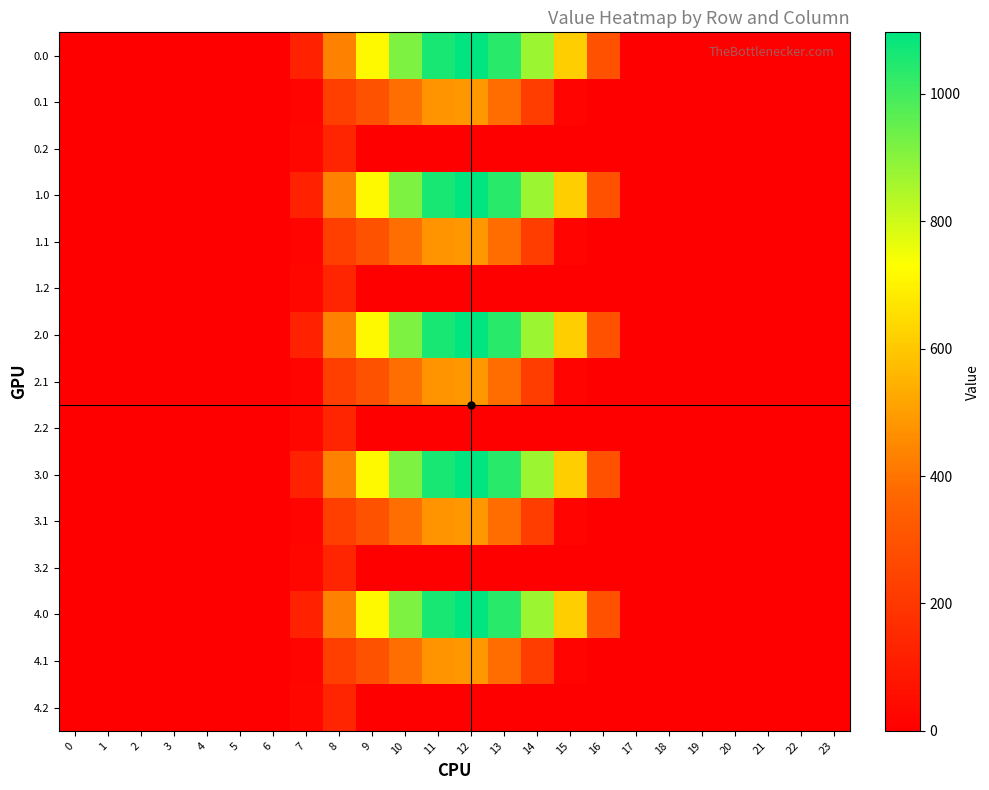

Rank the series at 18 from lowest to highest value.

0.0, 0.1, 0.2, 1.0, 1.1, 1.2, 2.0, 2.1, 2.2, 3.0, 3.1, 3.2, 4.0, 4.1, 4.2